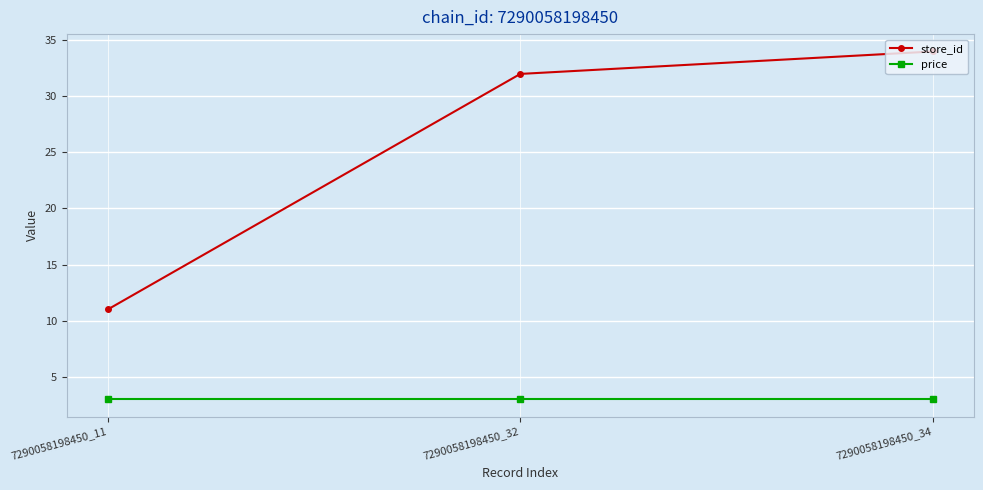

What is the value of the store_id point at the 1st from the left?

11